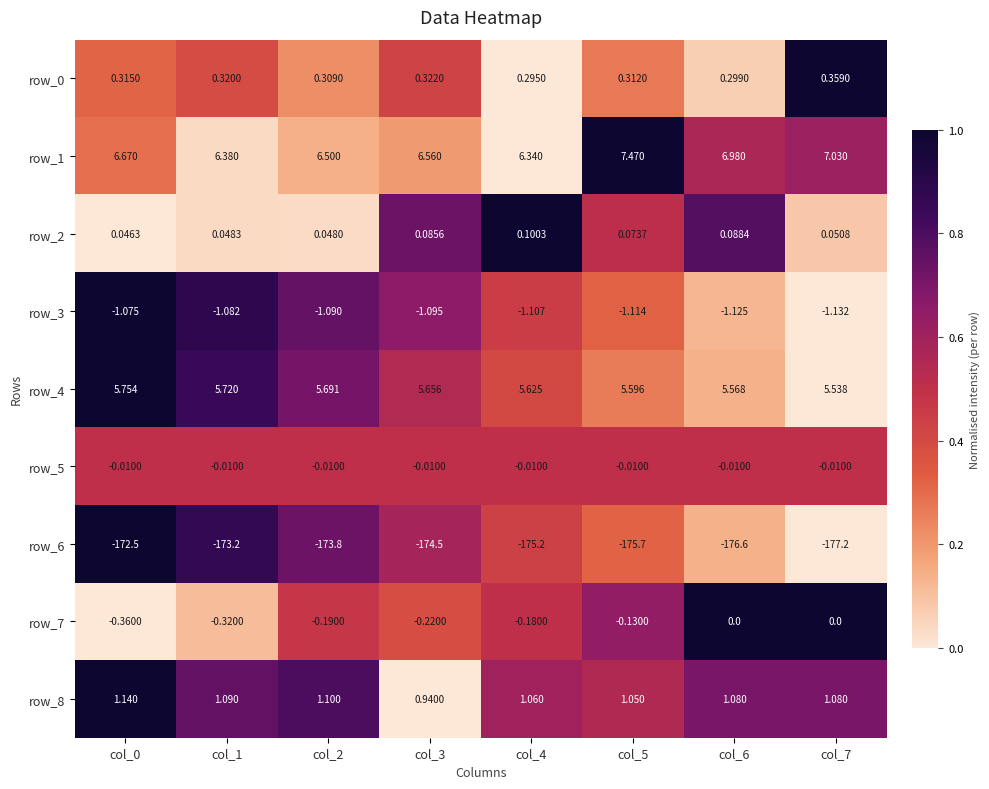

Is the value of row_7 at col_2 greater than the value of row_3 at col_6?

Yes